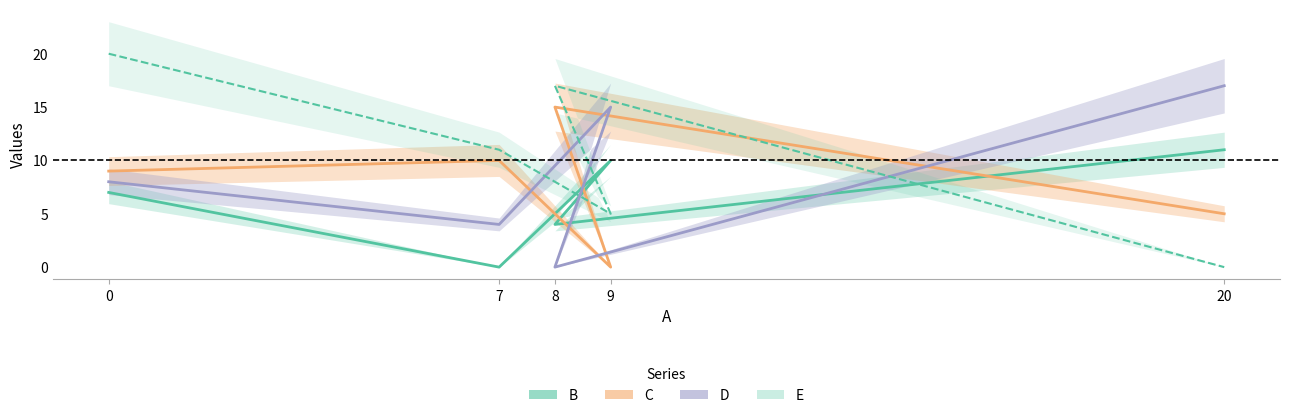

What is the label of the 5th point from the left?

20